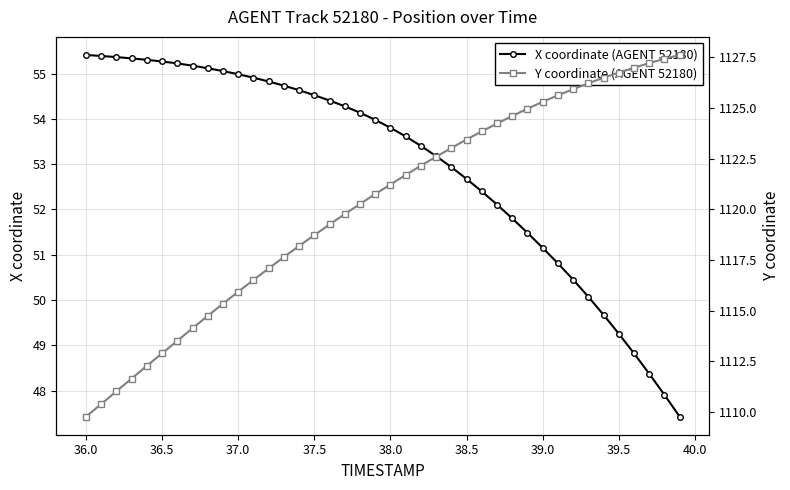

What is the highest value of the X coordinate (AGENT 52180) series?

55.4